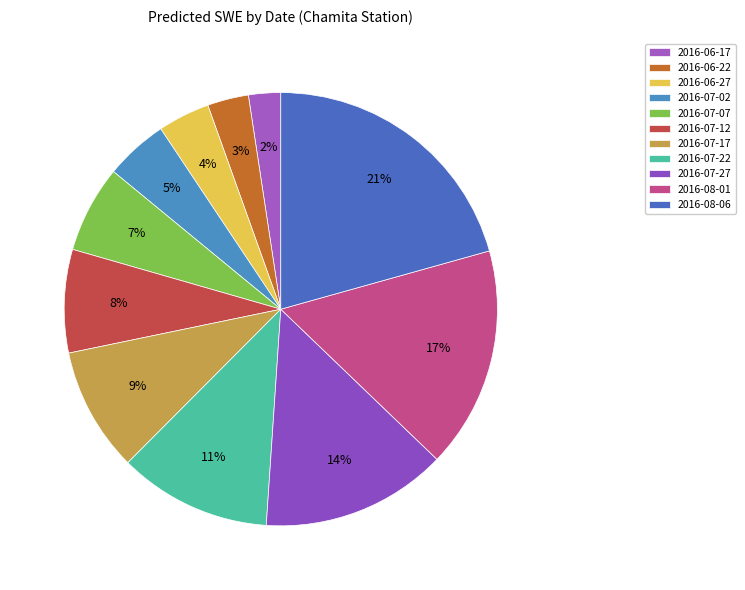

To the nearest percent, what is the difference between the 2016-06-27 and 2016-08-01 slice percentages?

13%